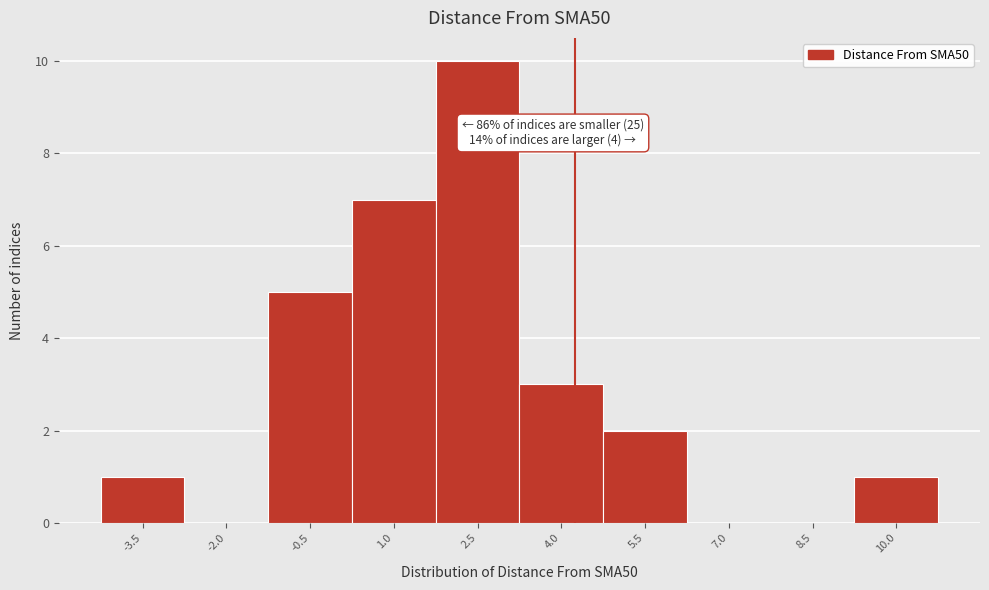

Reading left to right, what are all the values shown in this chart?

-3.5=1	-2.0=0	-0.5=5	1.0=7	2.5=10	4.0=3	5.5=2	7.0=0	8.5=0	10.0=1